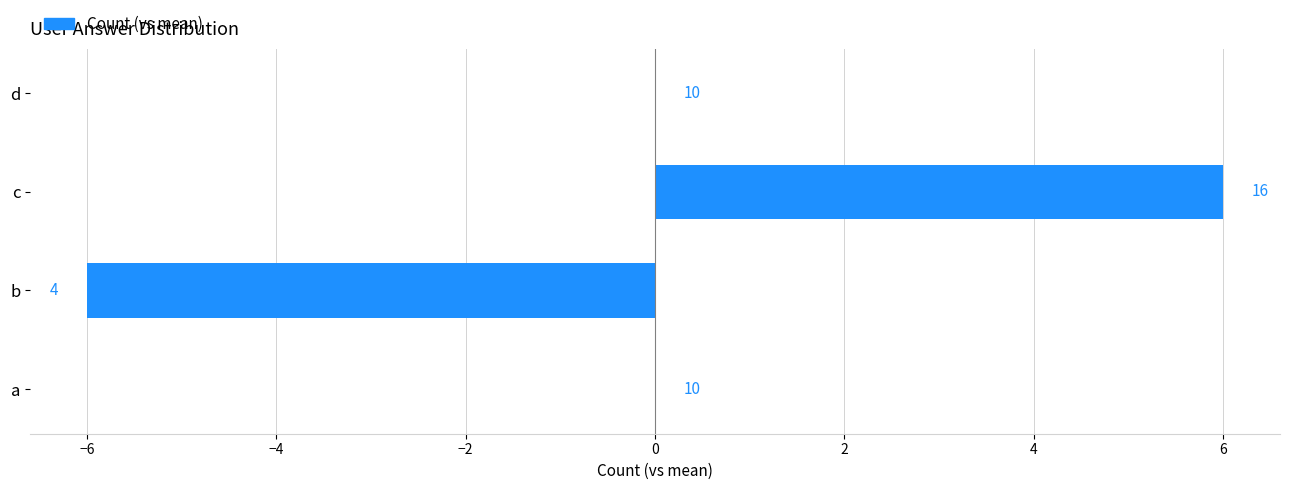

Are the bars horizontal?

Yes